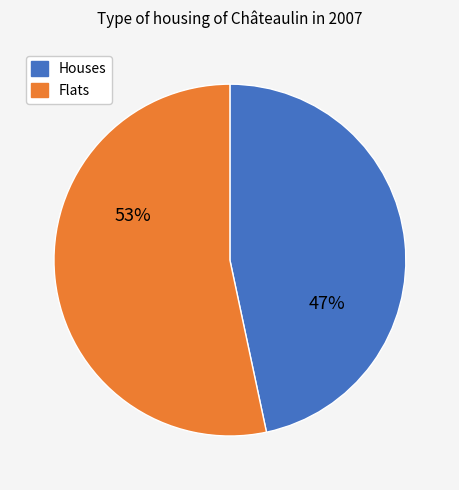

How many slices are in this pie chart?

2